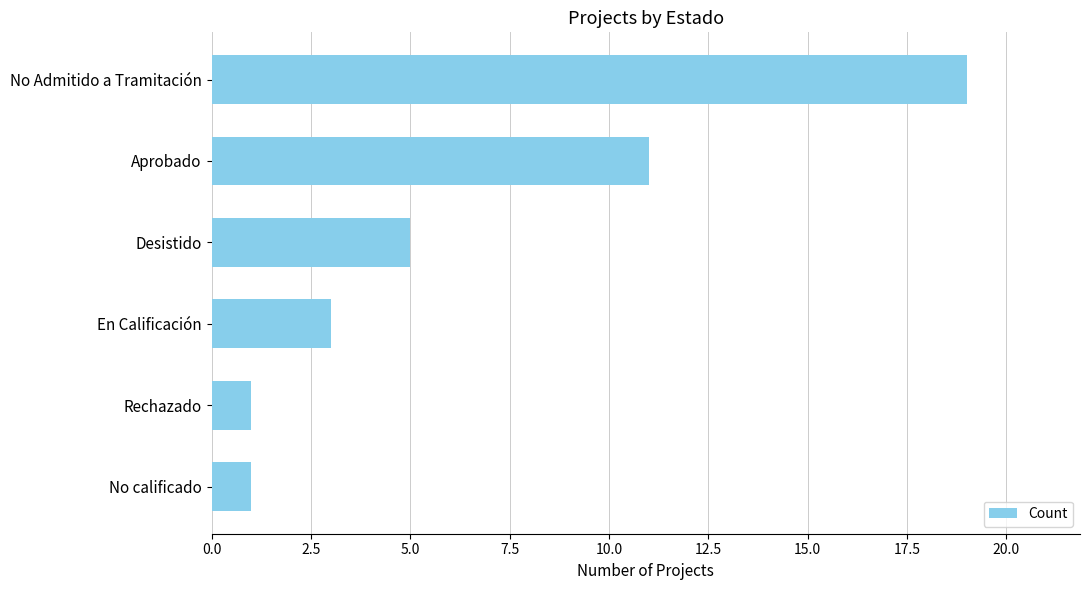

What position from the top is Desistido?

3